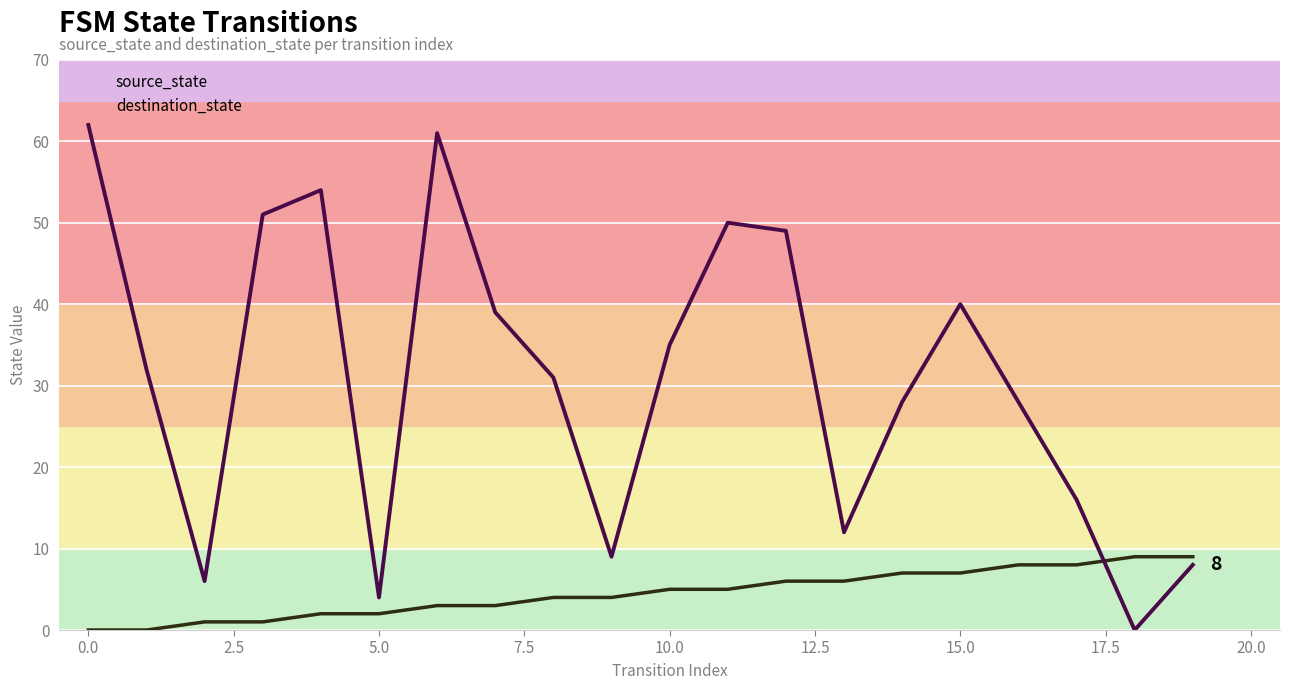

What is the maximum value shown in the chart?

62